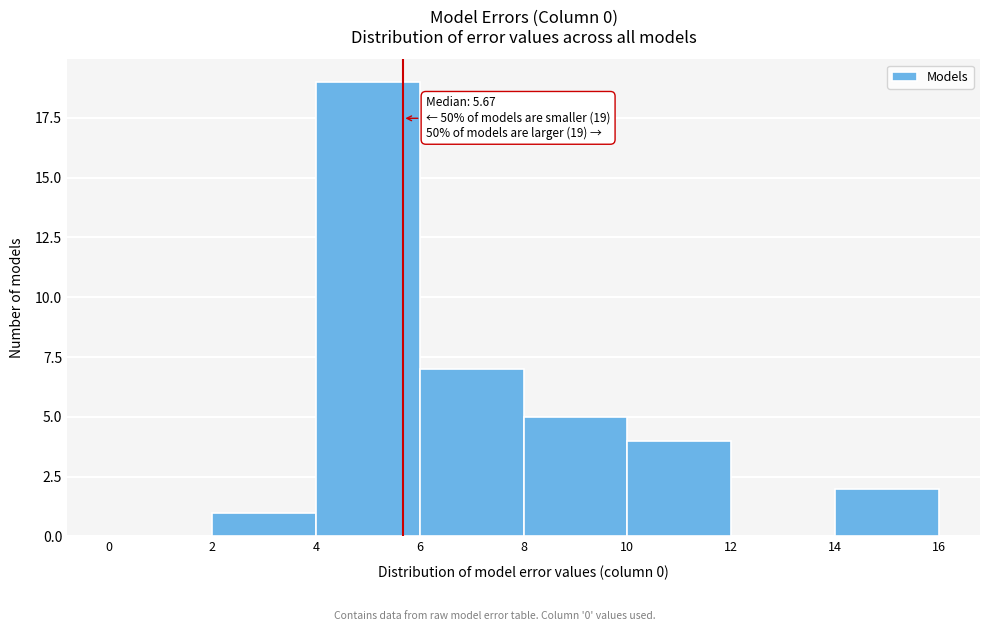

Over which range of the x-axis is the bar tallest?

4 to 6